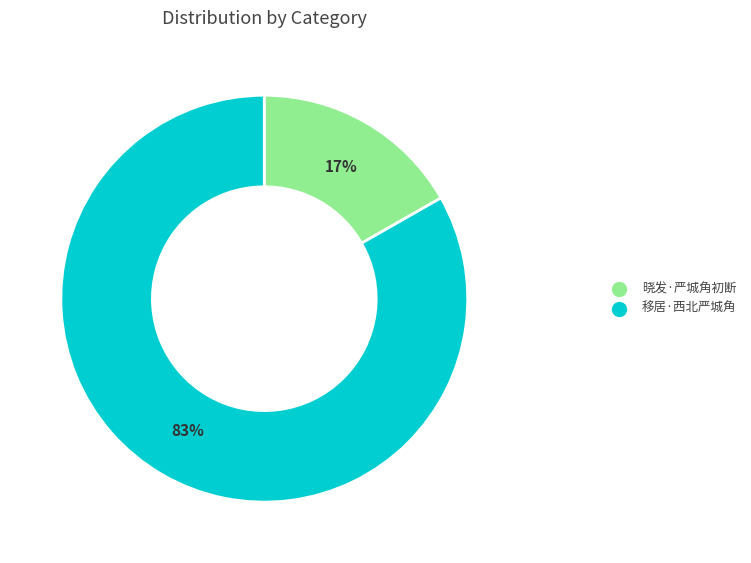

The 晓发·严城角初断 slice represents 17% of the pie. True or false?

True